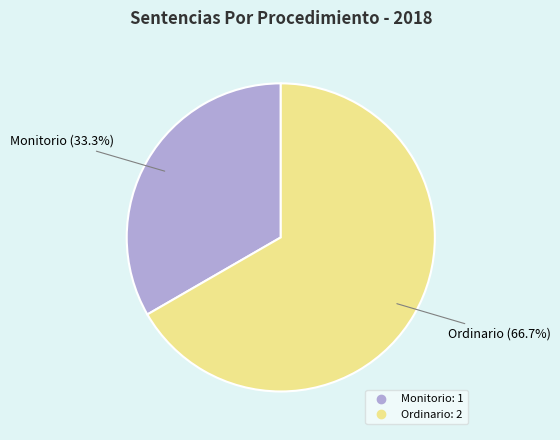

Approximately how many times larger is the value at Monitorio compared to Ordinario?

0.5